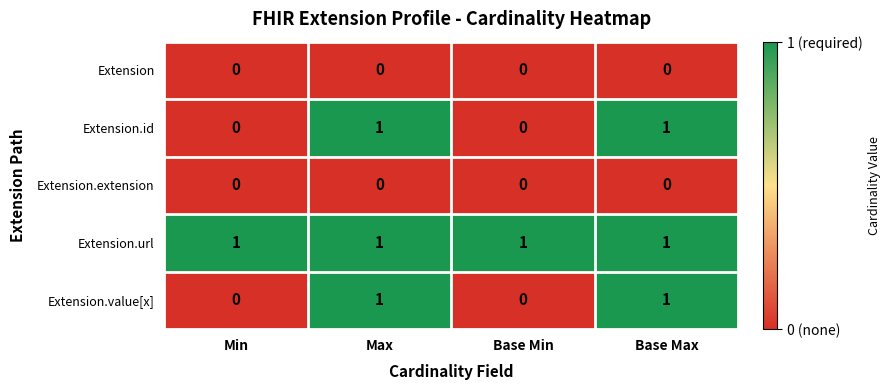

What is the maximum value shown in the chart?

1